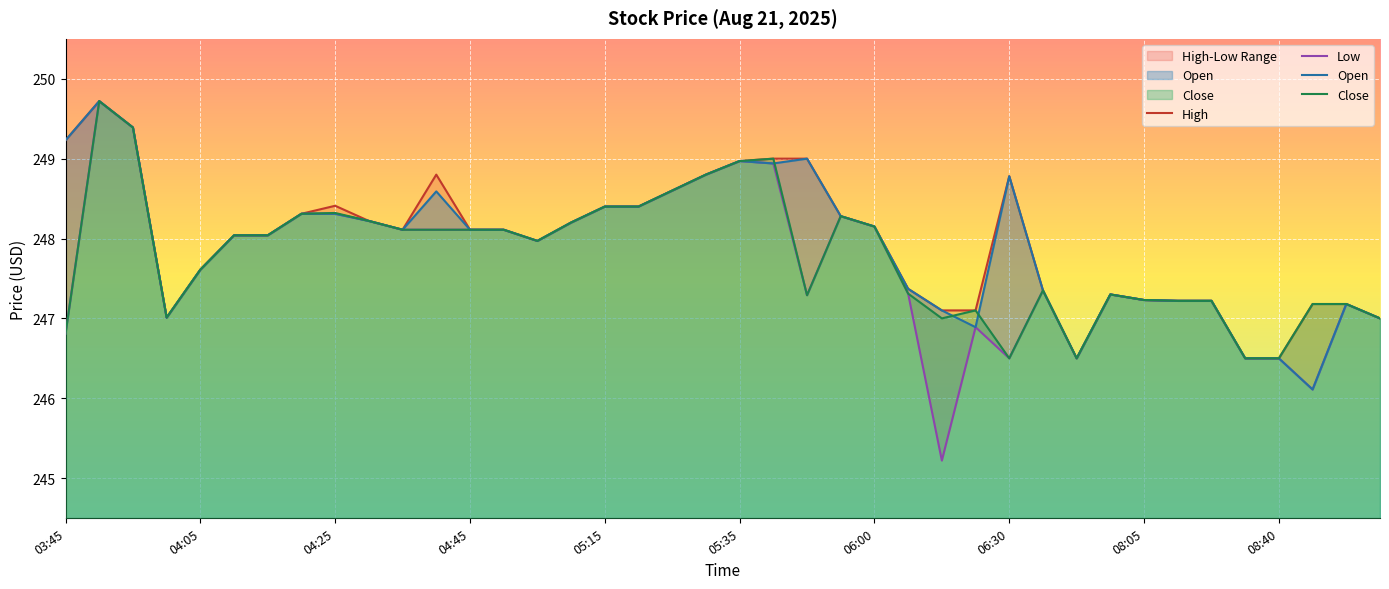

At 21, list the series in order from smallest to largest.

Low, Open, High, Close